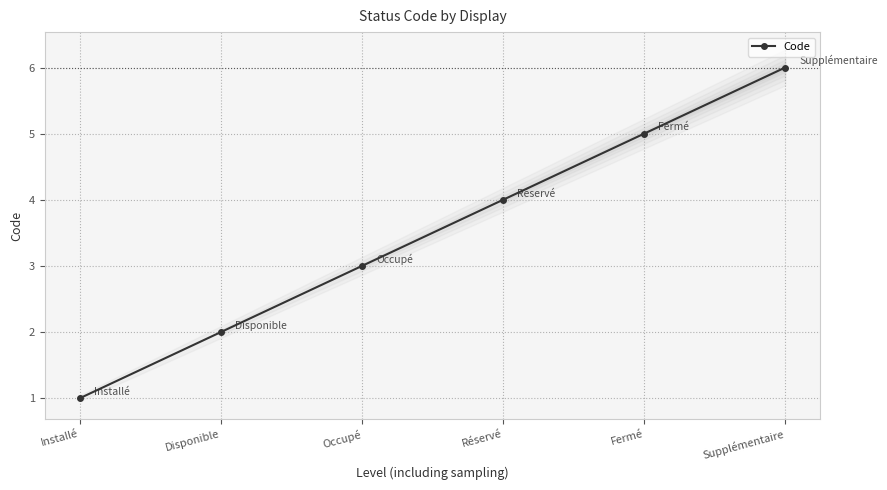

What is the sum of the values at Disponible and Installé?

3